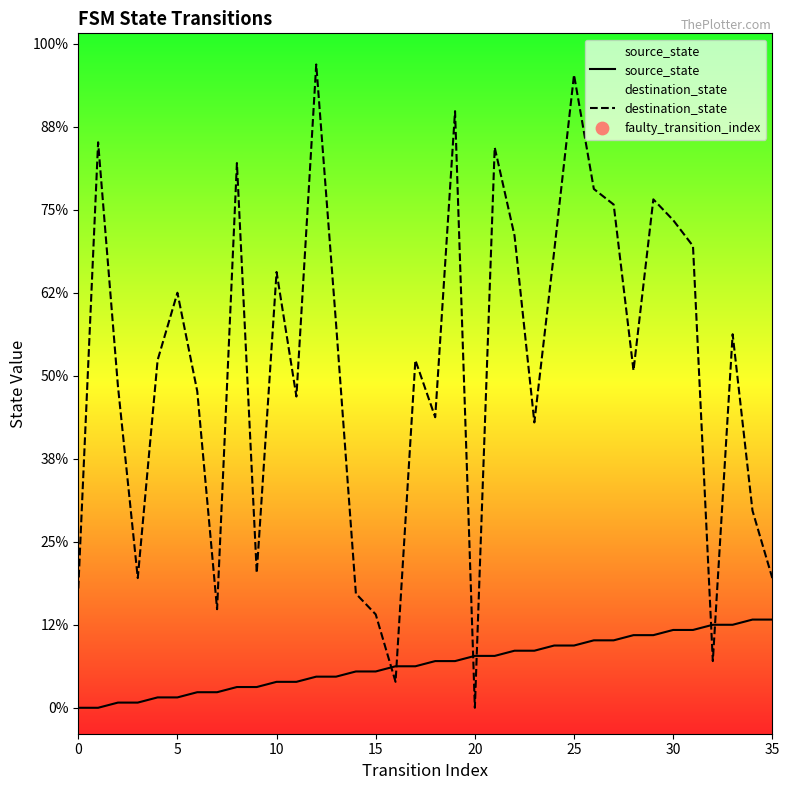

Which series has the widest spread of Y values?

destination_state